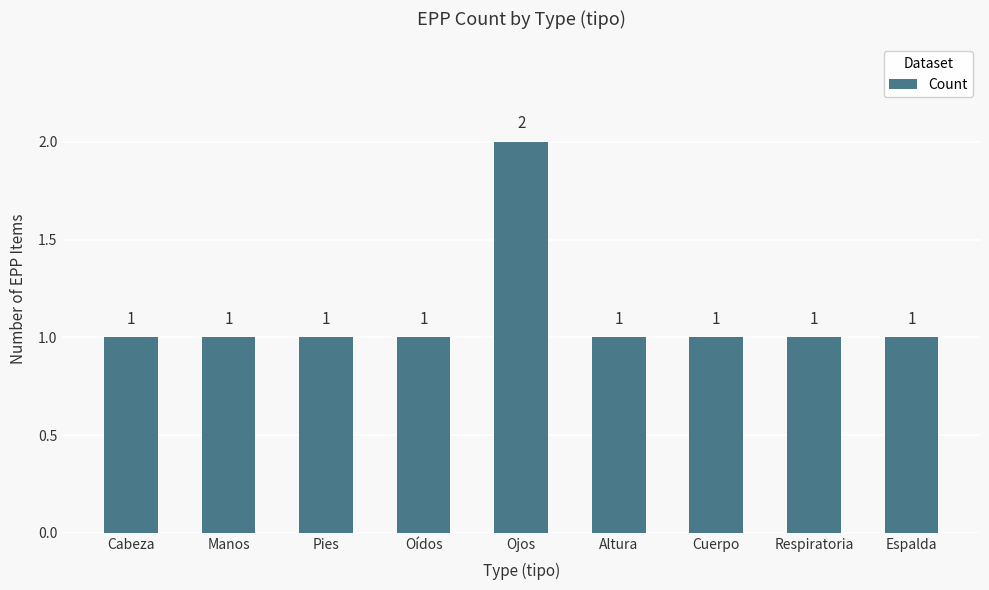

What is the ratio of the value at Manos to the value at Pies?

1.0